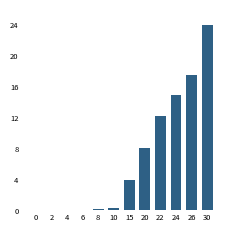

Which label corresponds to the largest value in the chart?

30